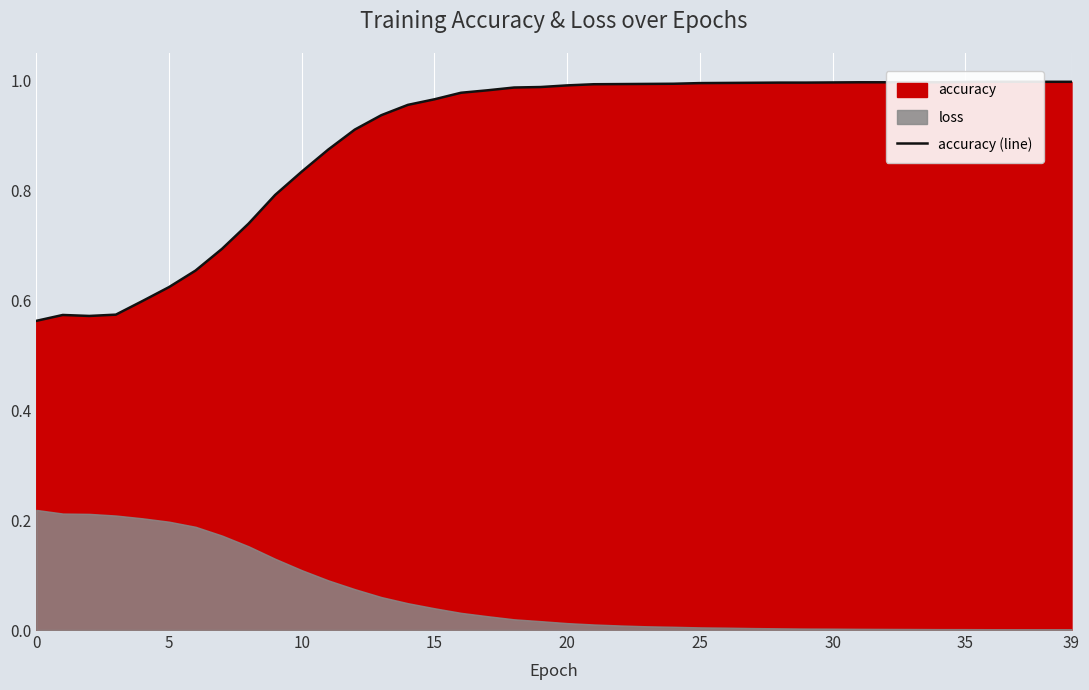

What is the smallest value displayed?

0.6